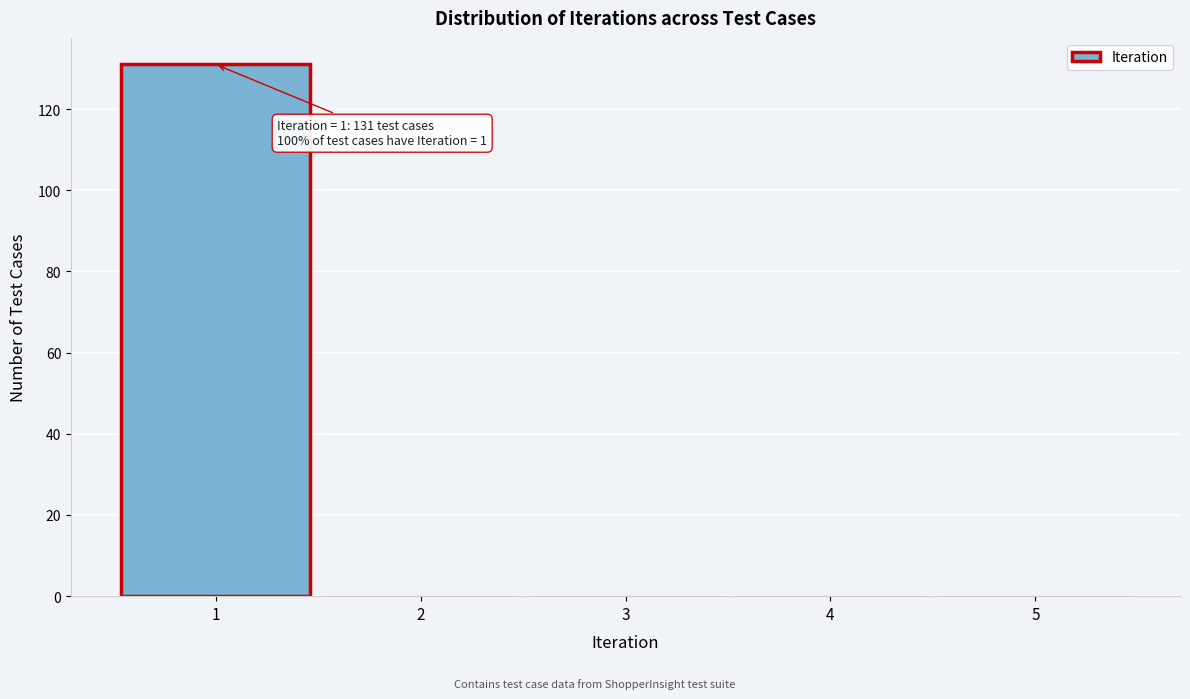

Over which range of the x-axis is the bar tallest?

0.5 to 1.5